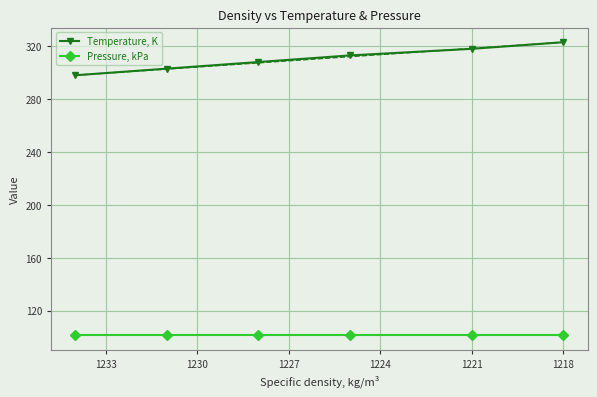

What is the difference between the maximum and second lowest values in the Temperature, K series?

20.0